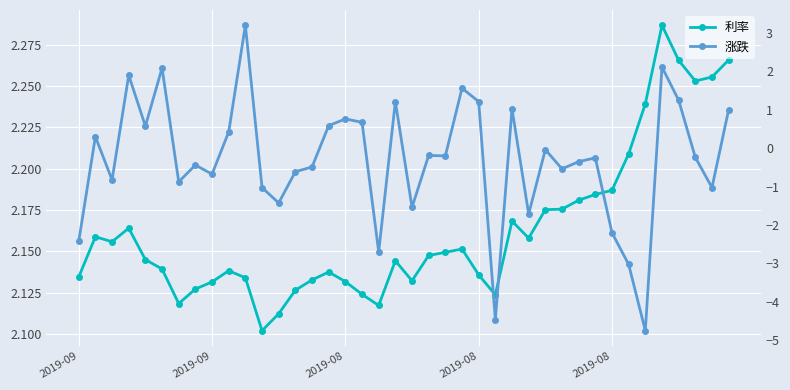

Reading right to left, extract all data points from this chart.

利率: 2.3	2.3	2.3	2.3	2.3	2.2	2.2	2.2	2.2	2.2	2.2	2.2	2.2	2.2	2.1	2.1	2.2	2.1	2.1	2.1	2.1	2.1	2.1	2.1	2.1	2.1	2.1	2.1	2.1	2.1	2.1	2.1	2.1	2.1	2.1	2.1	2.2	2.2	2.2	2.1
涨跌: 1.0	-1.0	-0.2	1.2	2.1	-4.8	-3.0	-2.2	-0.2	-0.3	-0.5	-0.0	-1.7	1.0	-4.5	1.2	1.6	-0.2	-0.2	-1.5	1.2	-2.7	0.7	0.8	0.6	-0.5	-0.6	-1.4	-1.0	3.2	0.4	-0.7	-0.4	-0.9	2.1	0.6	1.9	-0.8	0.3	-2.4